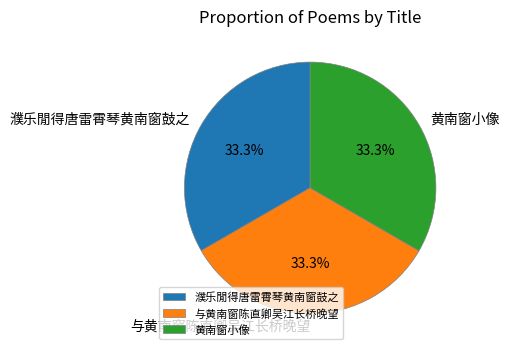

What is the total percentage of 与黄南窗陈直卿吴江长桥晚望 and 濮乐閒得唐雷霄琴黄南窗鼓之?

66.7%